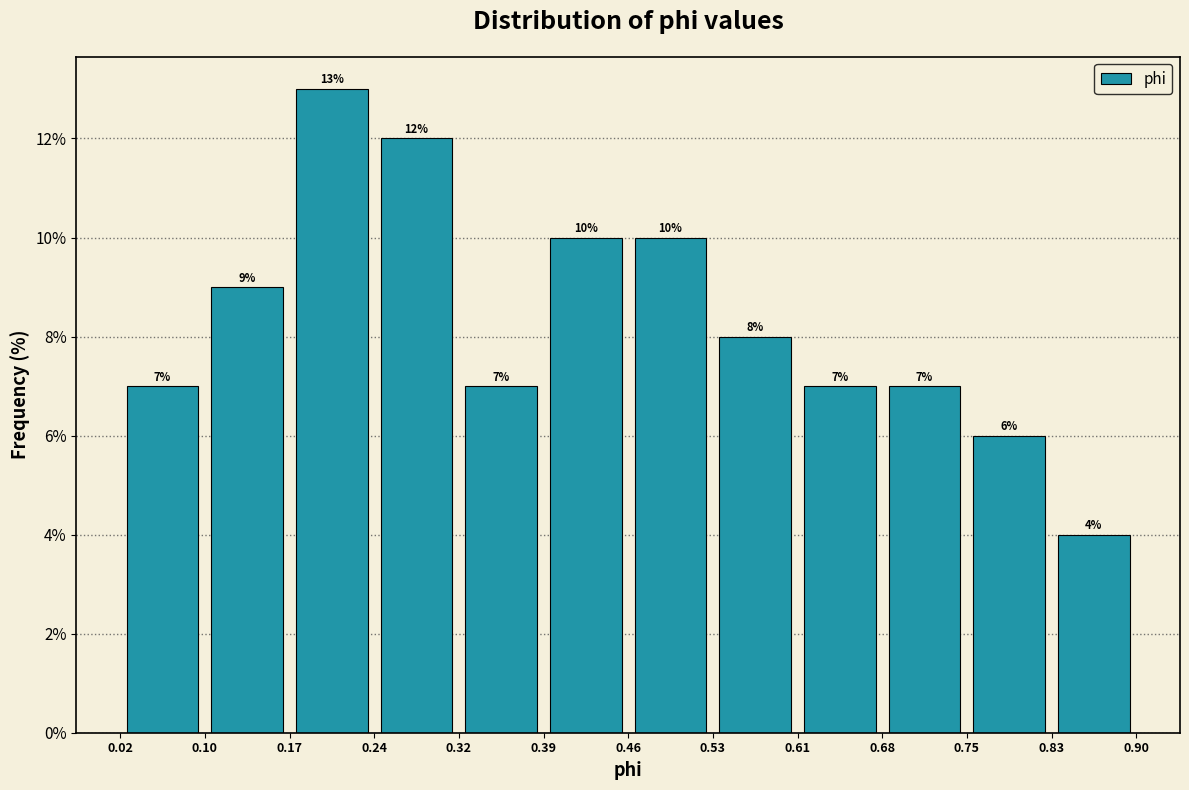

Reading left to right, list every bar in this chart as the range it spans on the x-axis followed by its height.

0.02 to 0.10: 7
0.10 to 0.17: 9
0.17 to 0.24: 13
0.24 to 0.32: 12
0.32 to 0.39: 7
0.39 to 0.46: 10
0.46 to 0.53: 10
0.53 to 0.61: 8
0.61 to 0.68: 7
0.68 to 0.75: 7
0.75 to 0.83: 6
0.83 to 0.90: 4